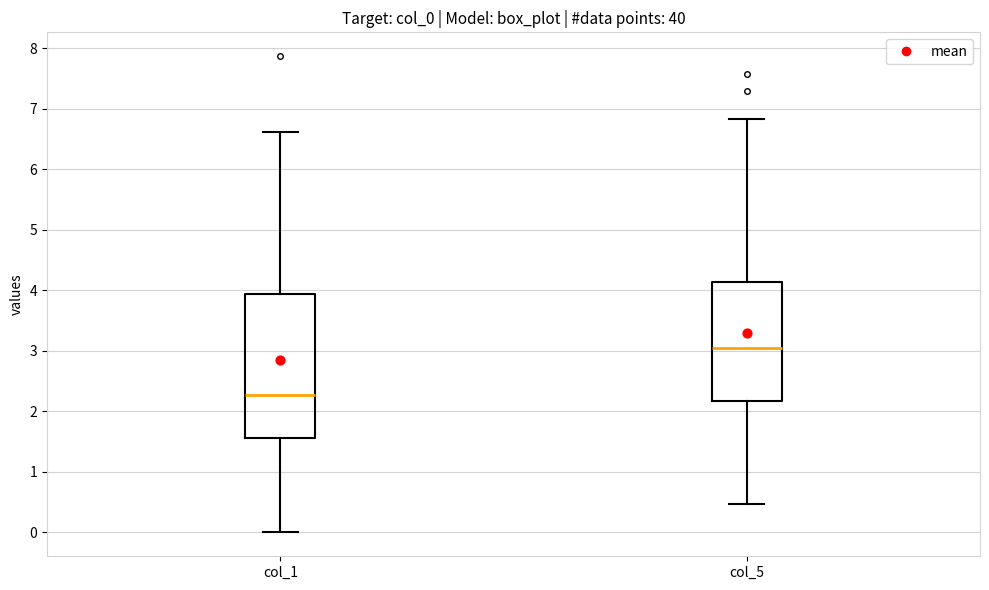

Which box has the highest median line?

col_5